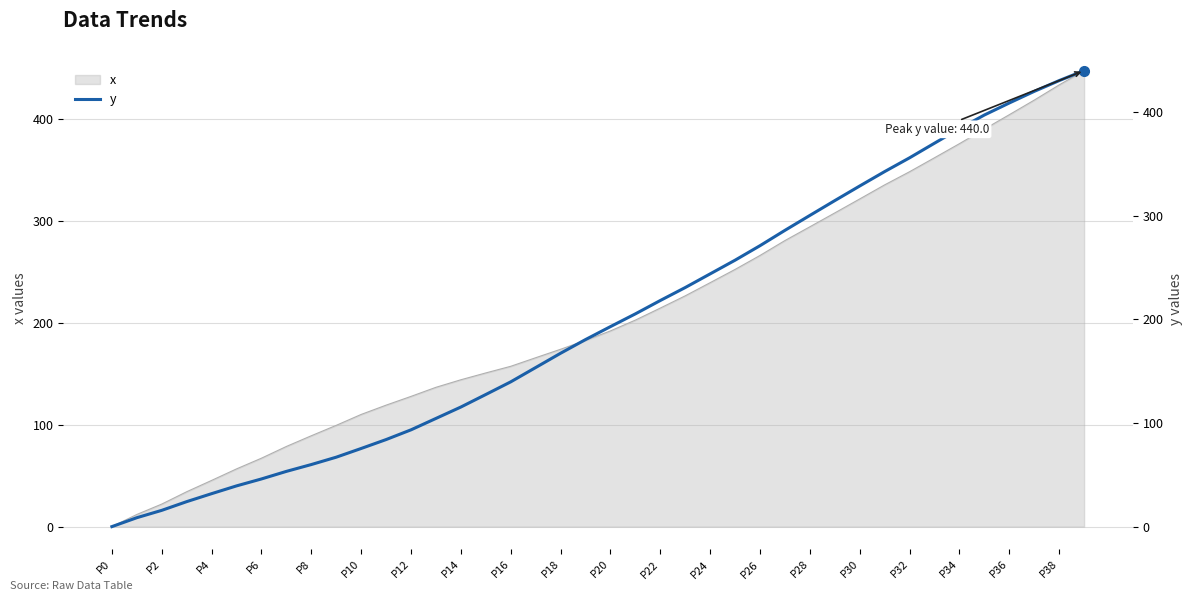

What is the average value?

199.6